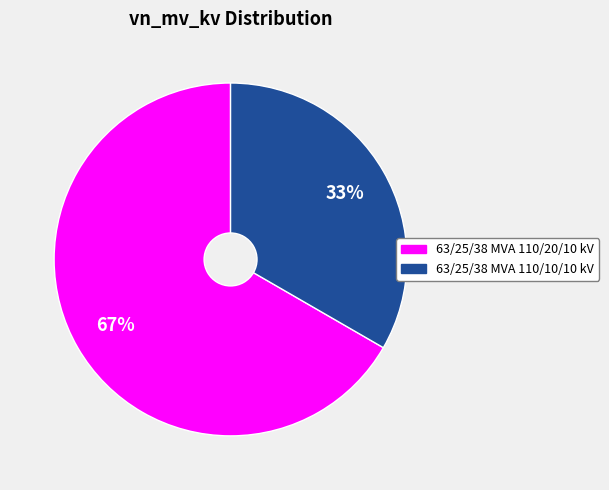

How many slices are in this pie chart?

2